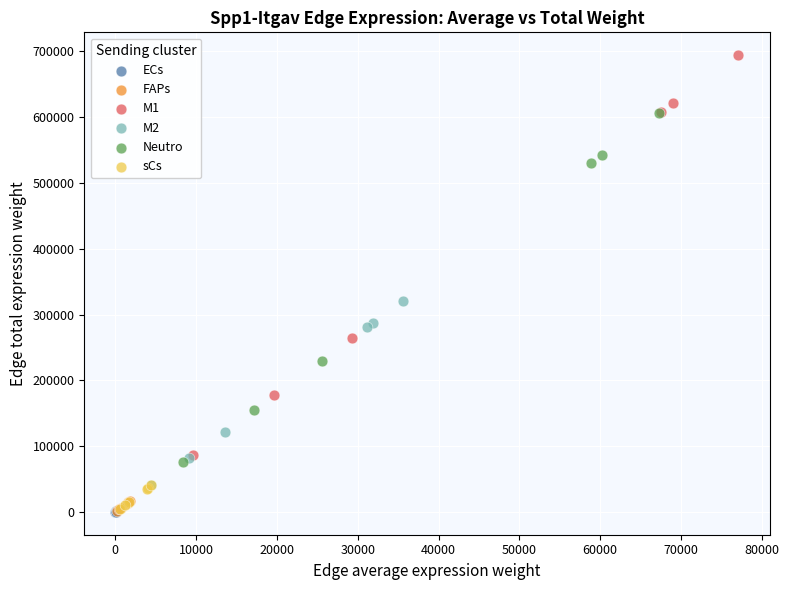

Which series contains the highest Y value?

M1